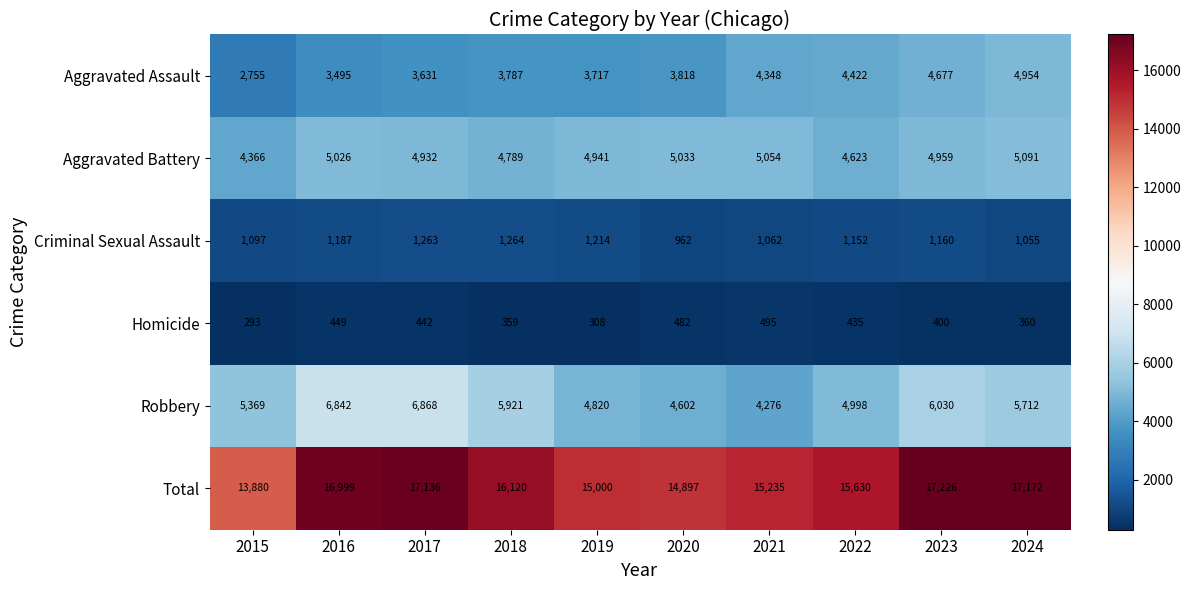

How many data points does each series have?

10